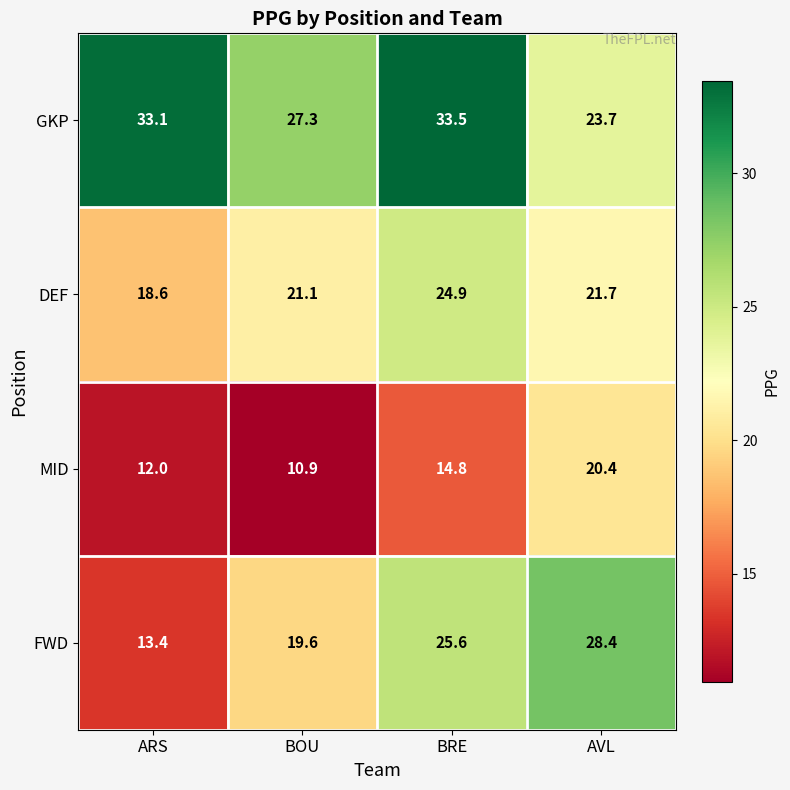

Is it true that FWD equals 19.6 at BOU?

True